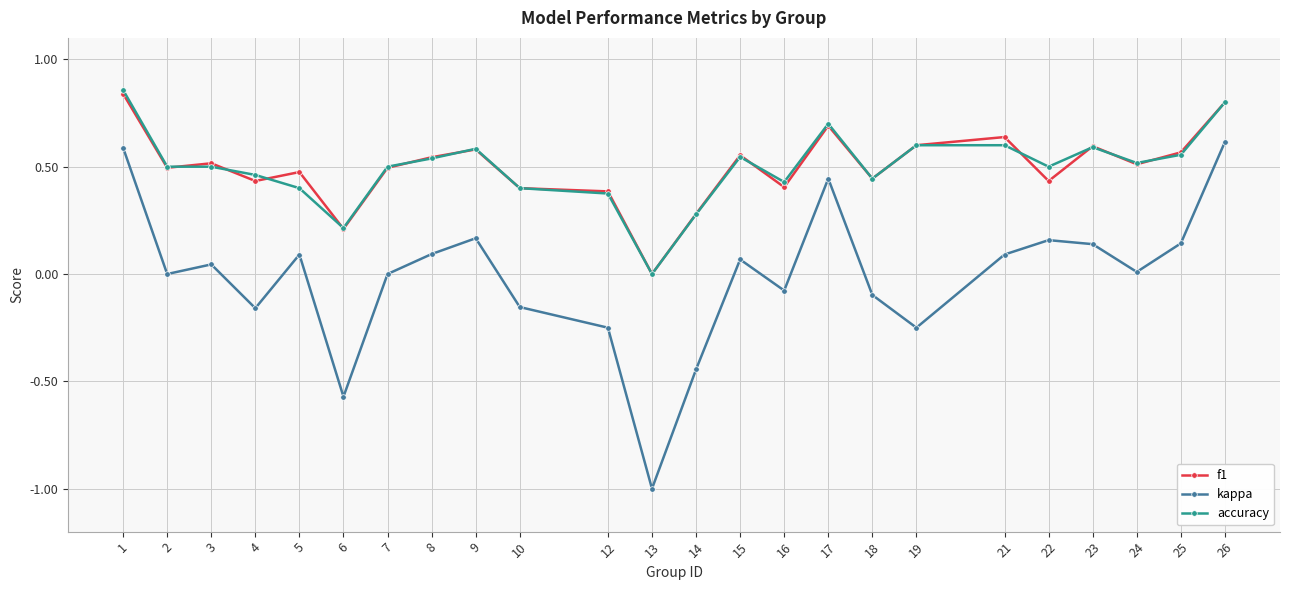

True or false: f1 and kappa cross at least once.

False